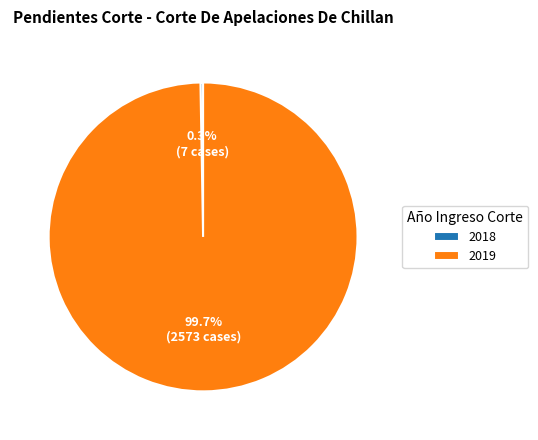

To the nearest percent, what percentage of the pie is 2019?

100%